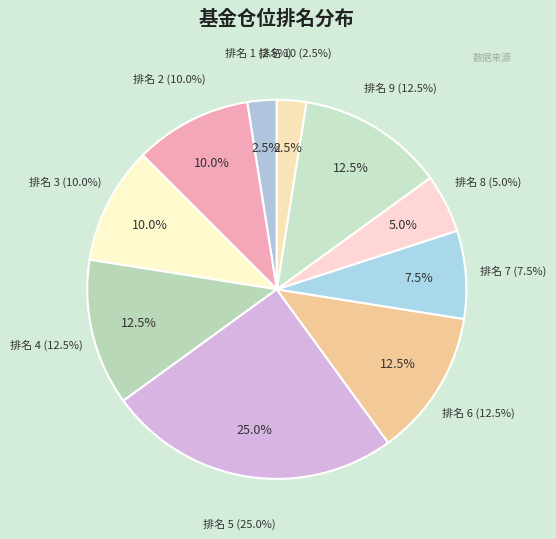

How many segments does this pie chart have?

10